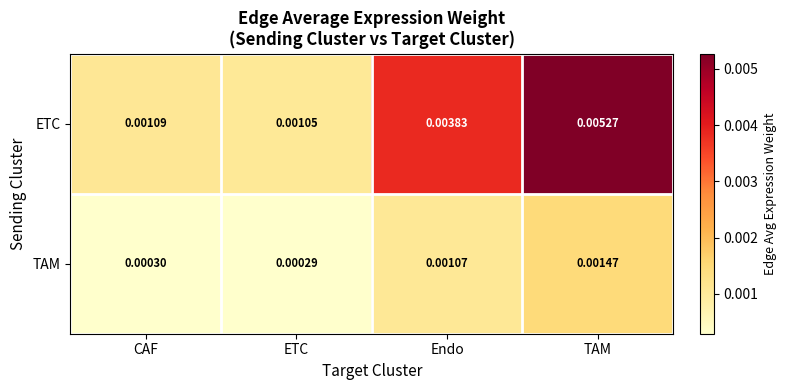

Rank the series at Endo from highest to lowest value.

ETC, TAM